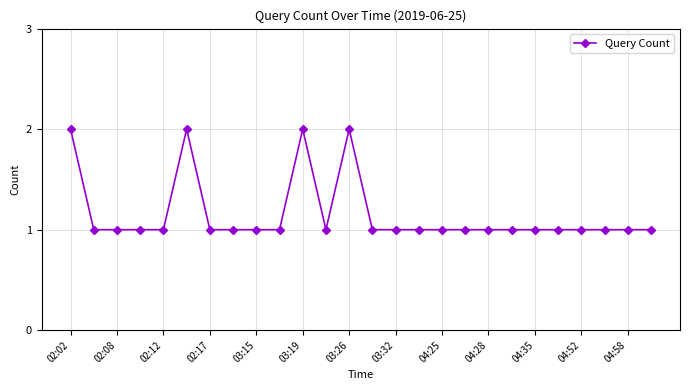

What is the sum of all values?

30